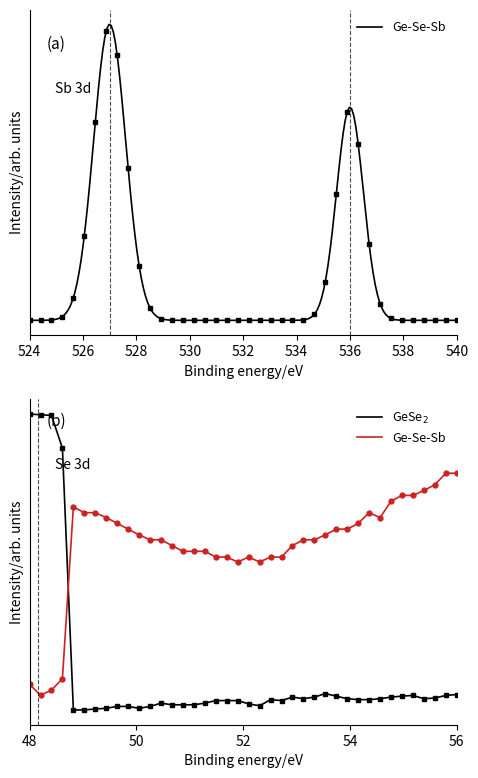

At which category does the chart reach its minimum across all series?

532